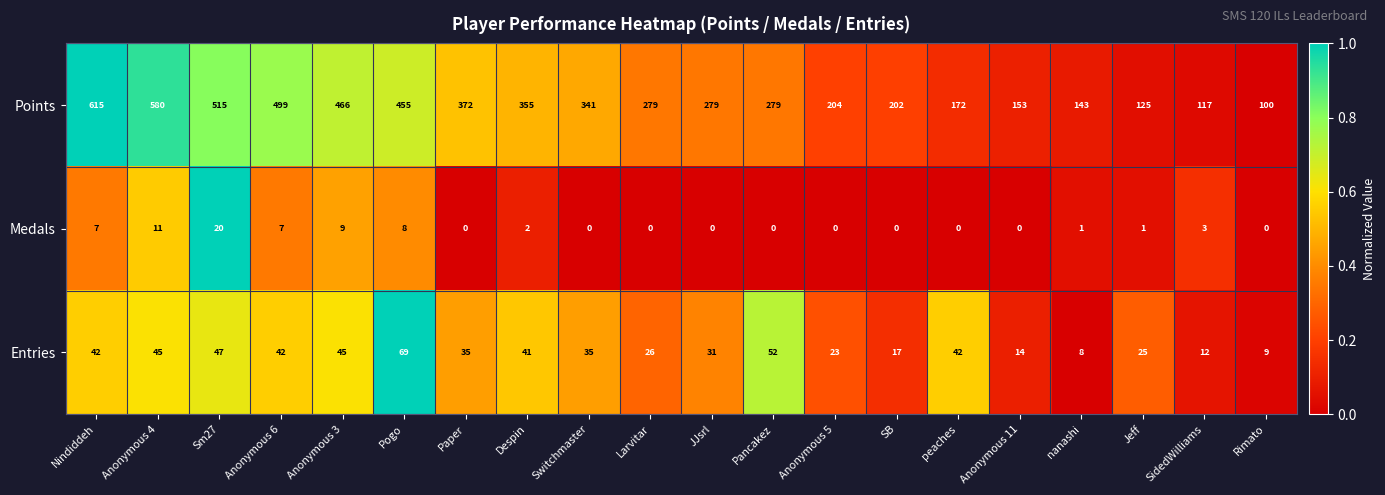

The value of Medals at Switchmaster is -11. True or false?

False